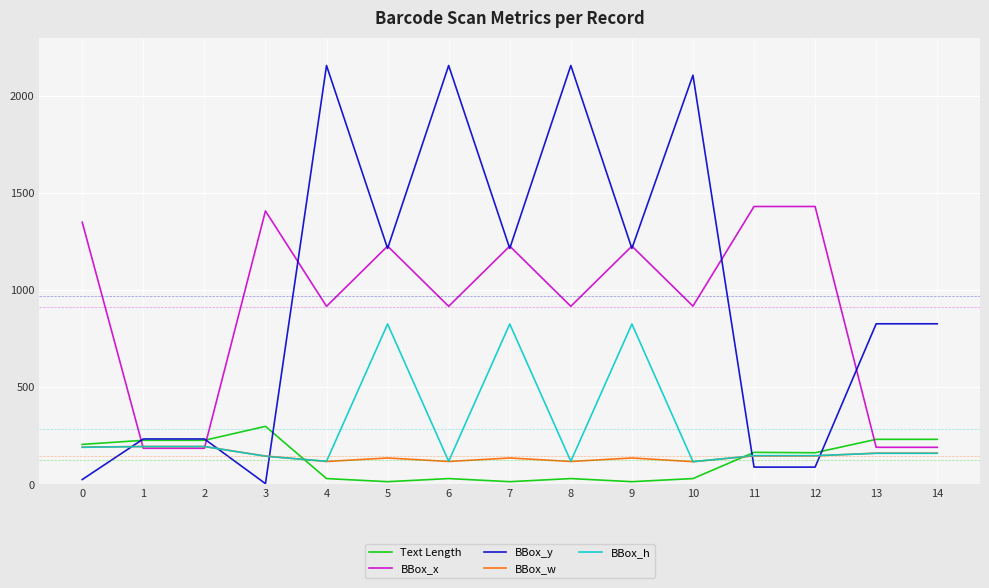

Is this an area chart (filled region under the line)?

No